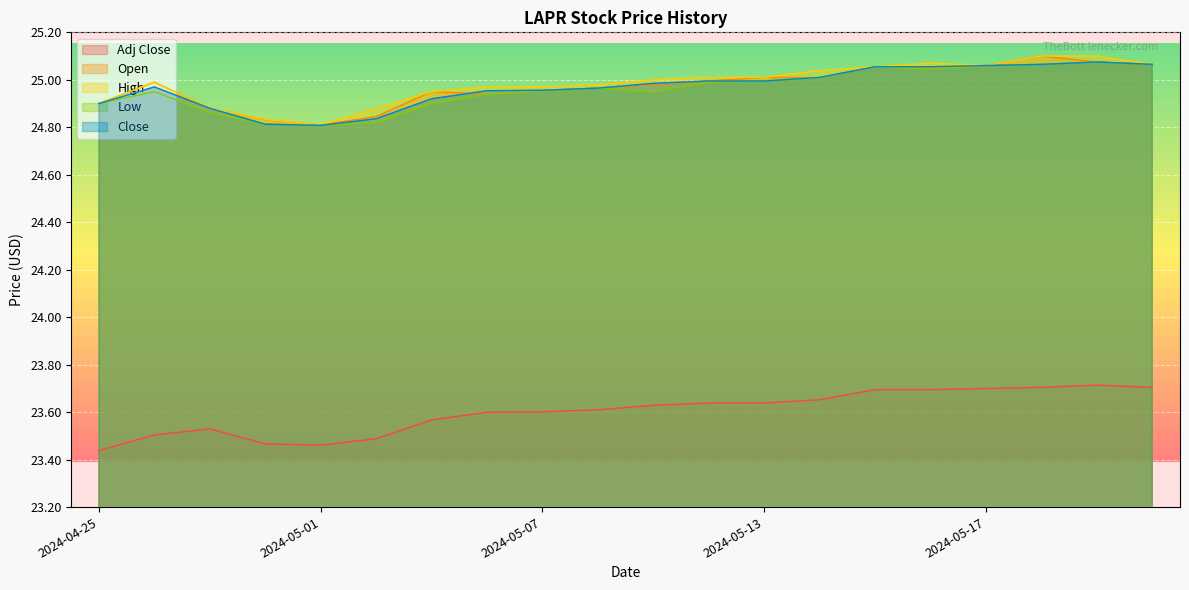

List the series in order of their peak value, highest first.

Open, High, Low, Close, Adj Close